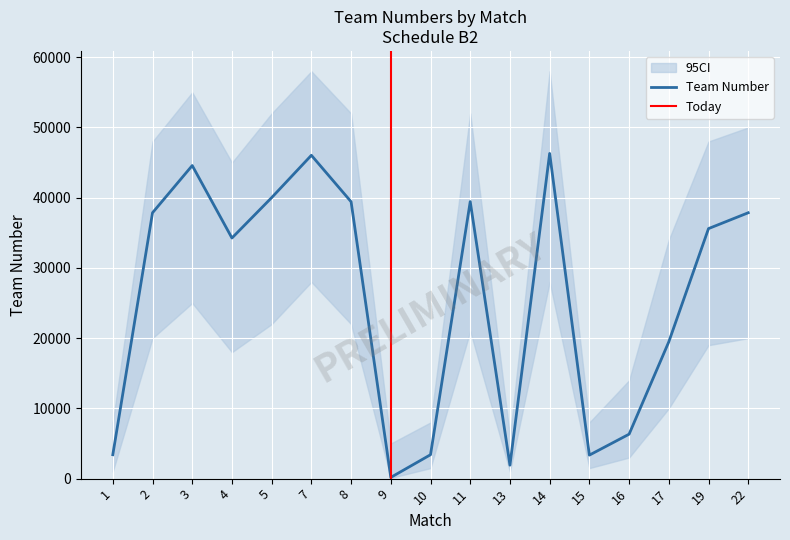

Reading left to right, list all the values displayed in this chart.

3406	37854	44576	34259	40010	46036	39425	176	3404	39444	1915	46299	3348	6328	19478	35599	37854